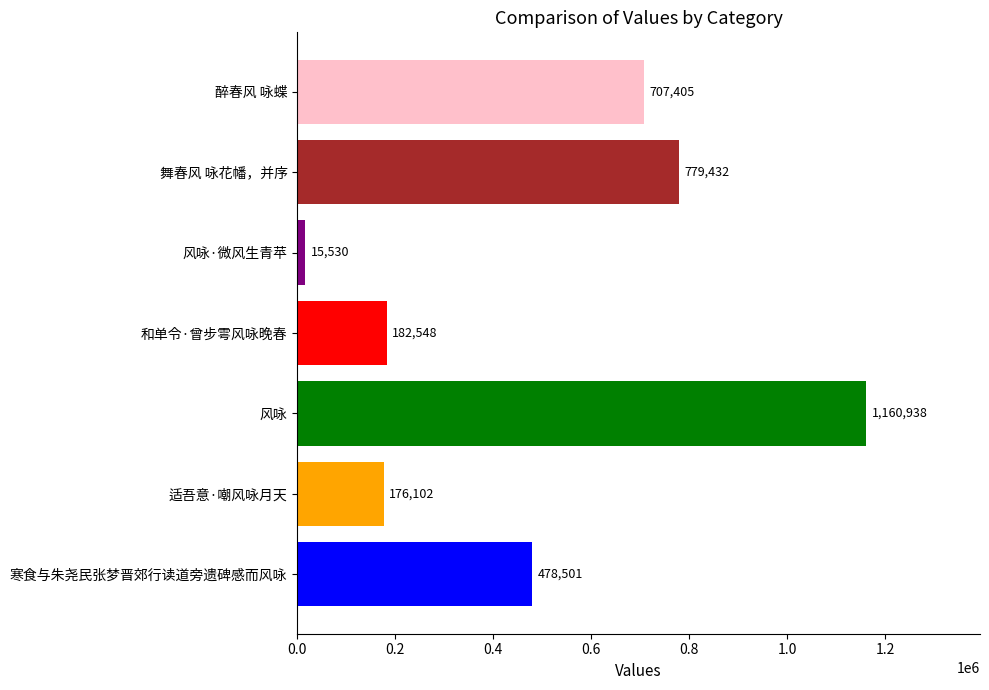

Which category has the highest value across all series?

风咏